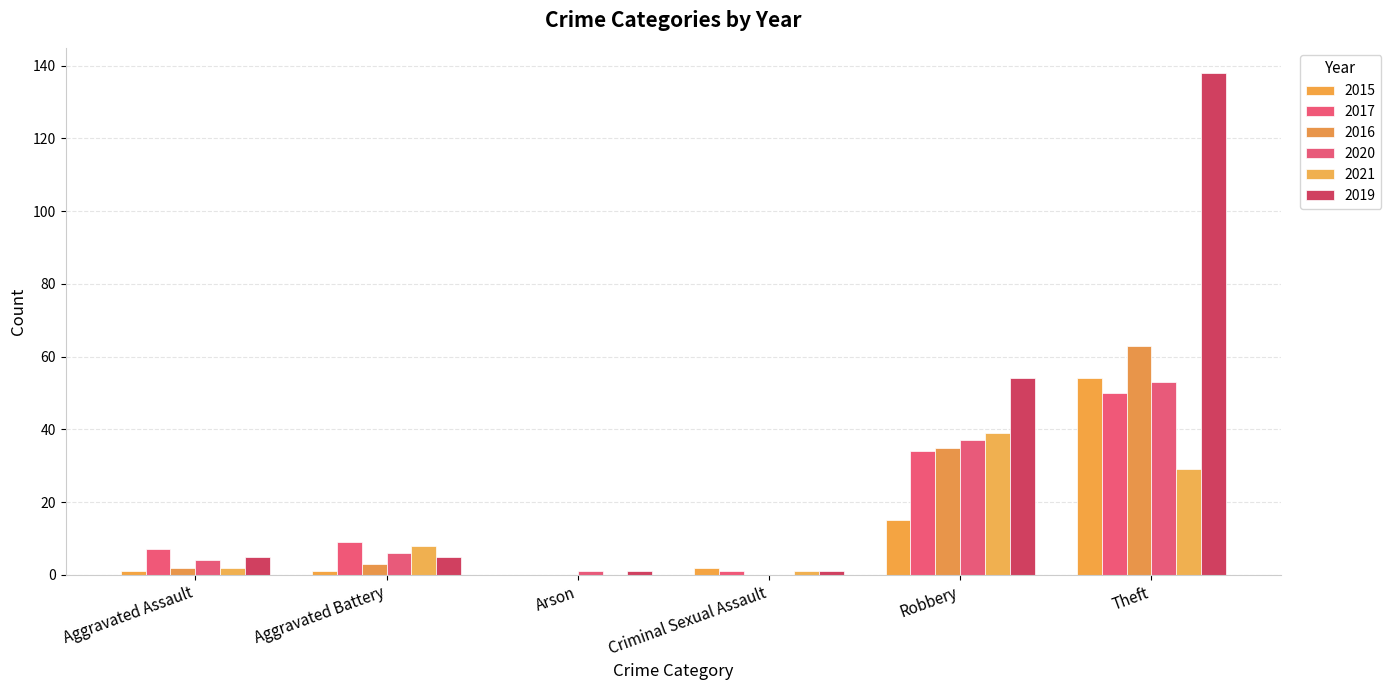

The value of 2021 at Aggravated Battery is 8. True or false?

True